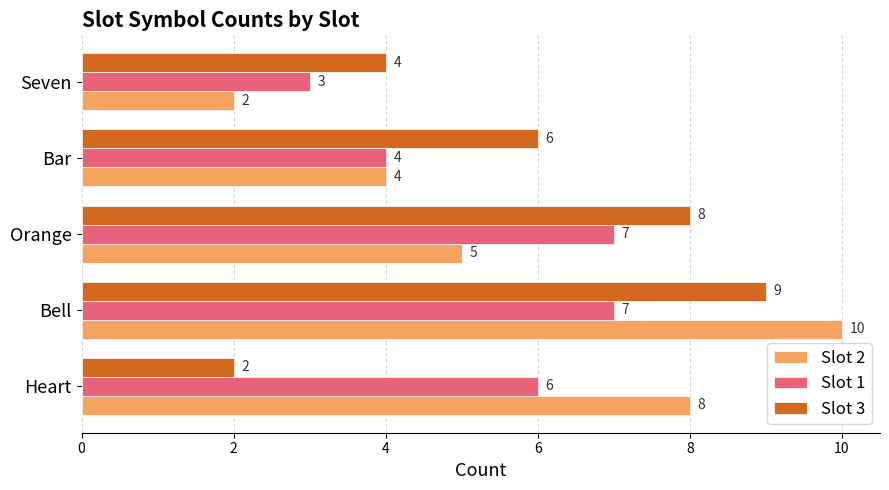

At which category is the sum across all series the highest?

Bell